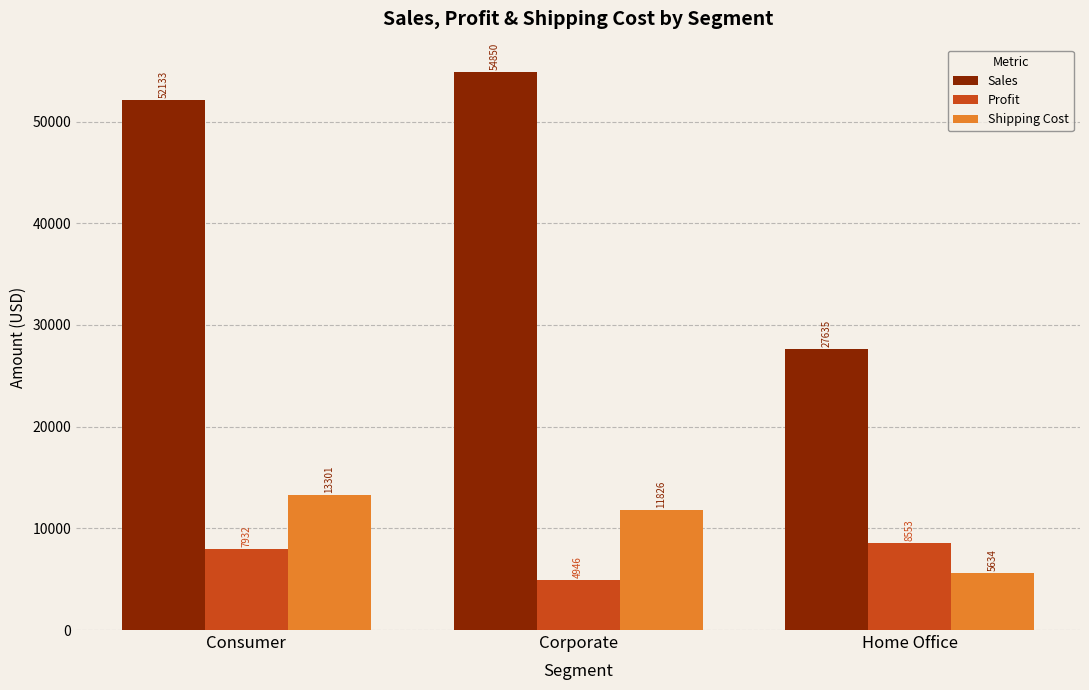

What is the difference between the Shipping Cost values at Corporate and Consumer?

1475.5